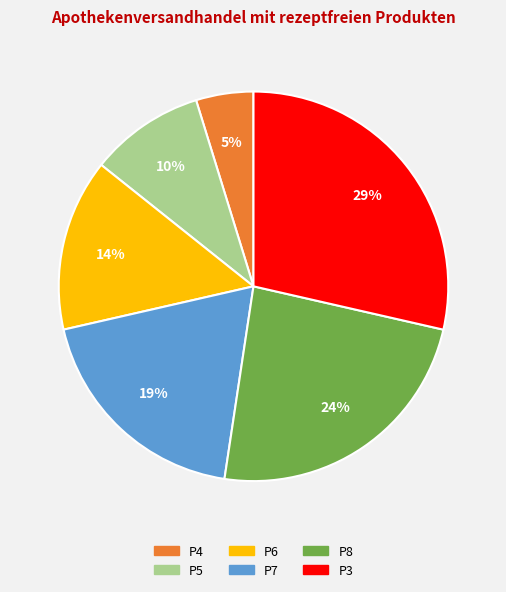

Which has a higher value, P6 or P4?

P6